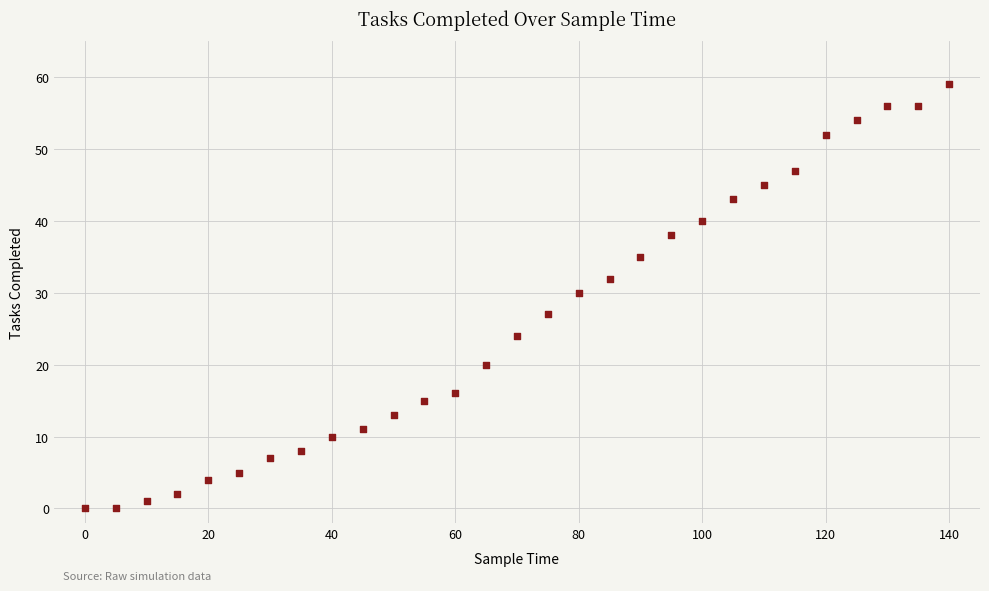

What Y value in the scatter plot is closest to 29?

30